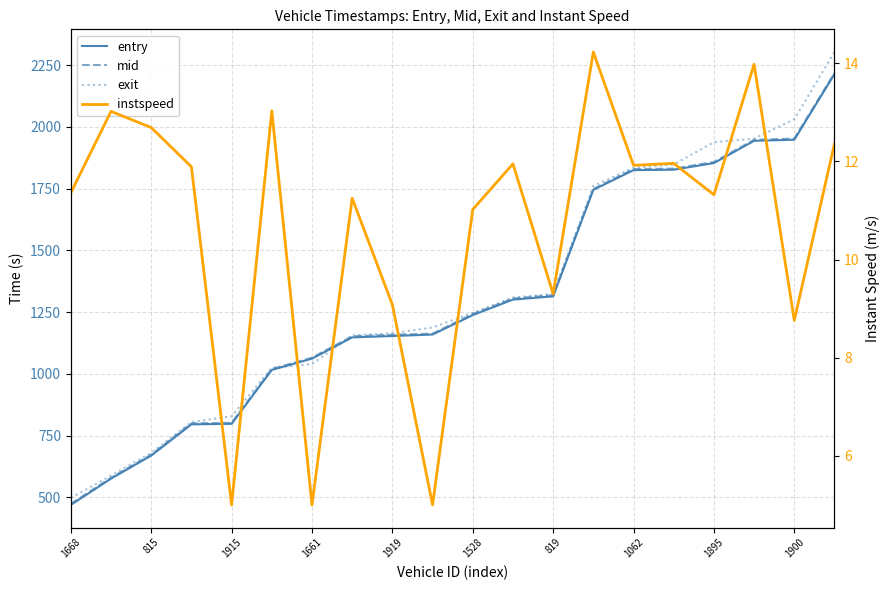

Read the entry value at 19.

2214.3